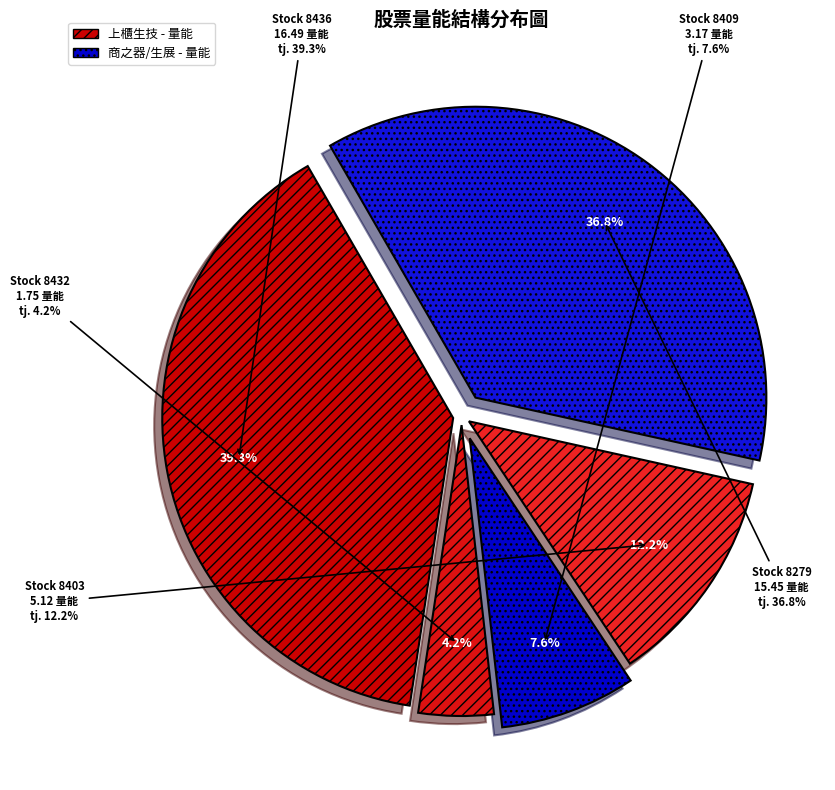

Count the number of slices in the pie.

5